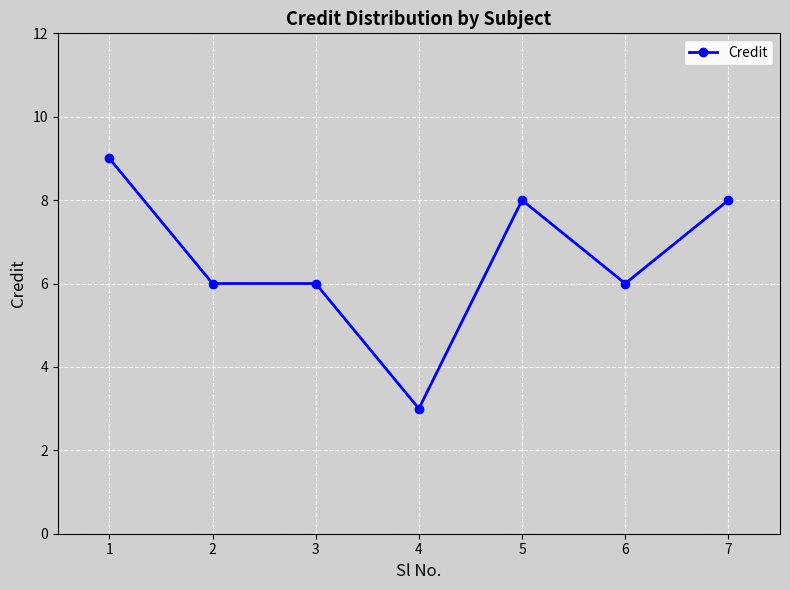

What is the difference between the maximum and minimum values?

6